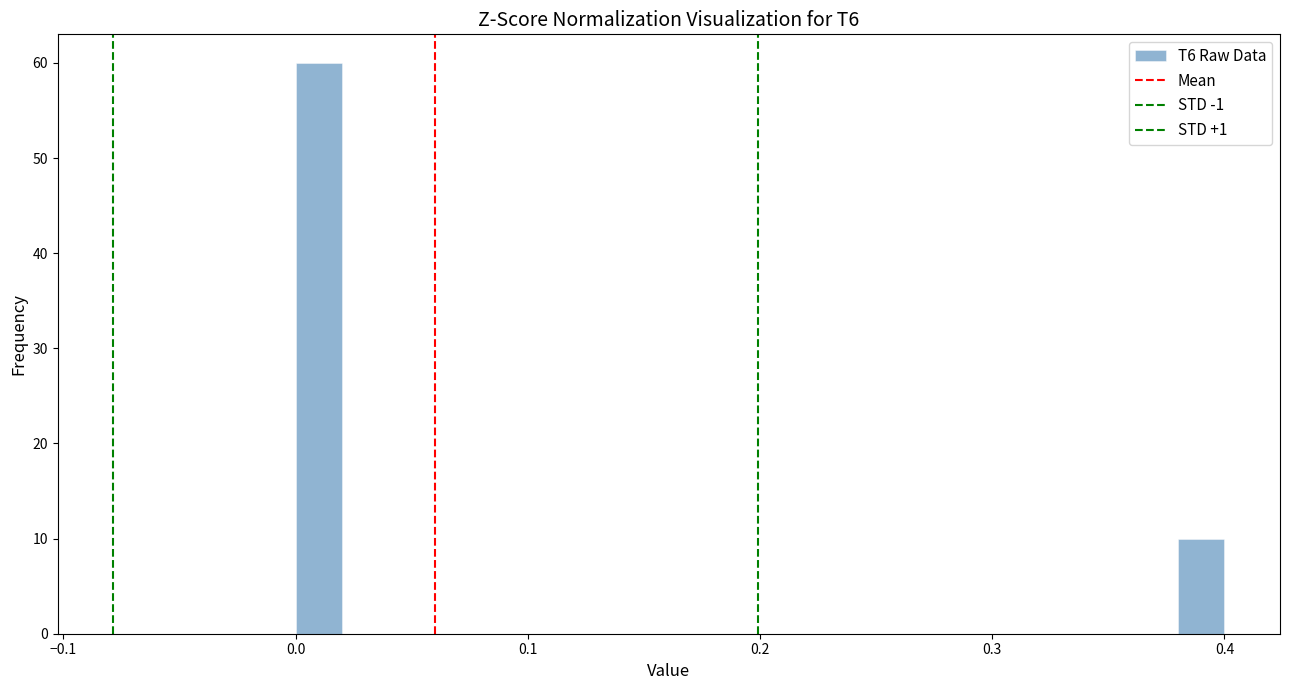

Around what value on the x-axis is the tallest bar? Give the approximate position of its centre, as read against the axis.

0.01